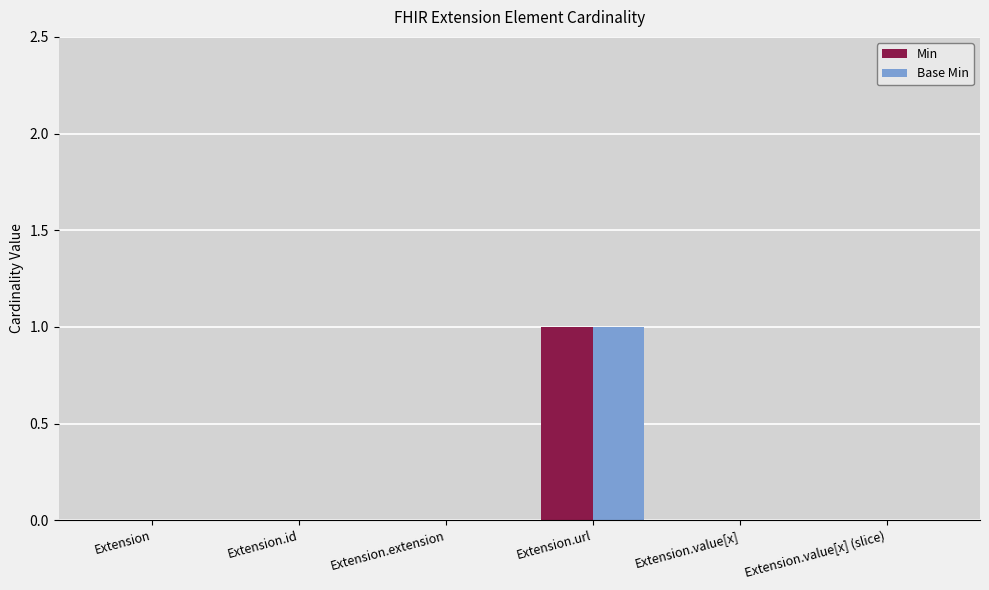

At which category is the sum across all series the highest?

Extension.url